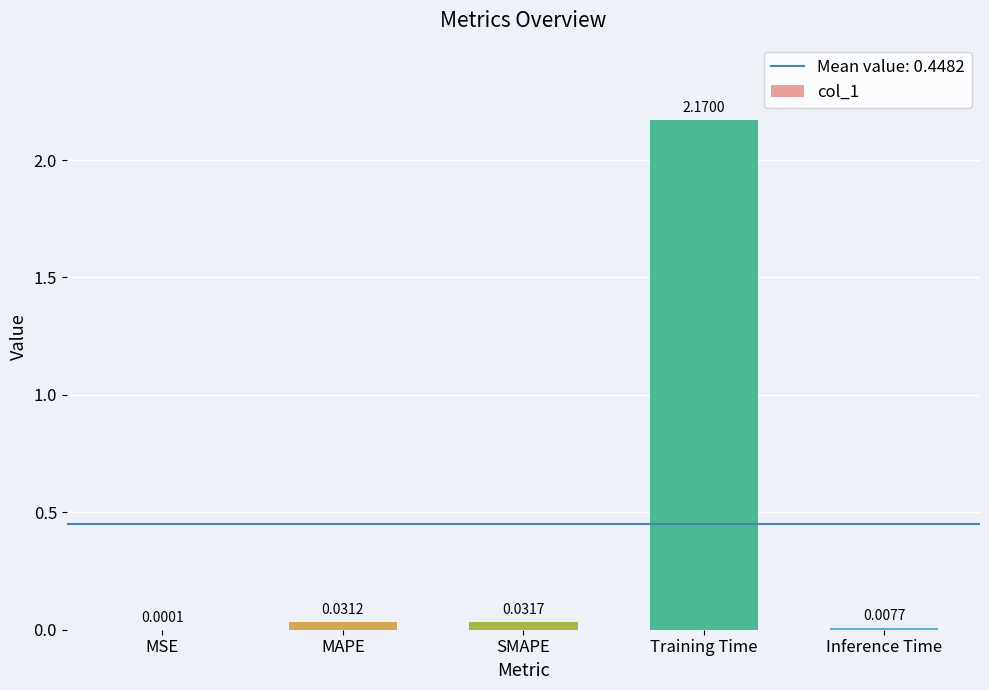

Between MSE and SMAPE, which is larger?

SMAPE